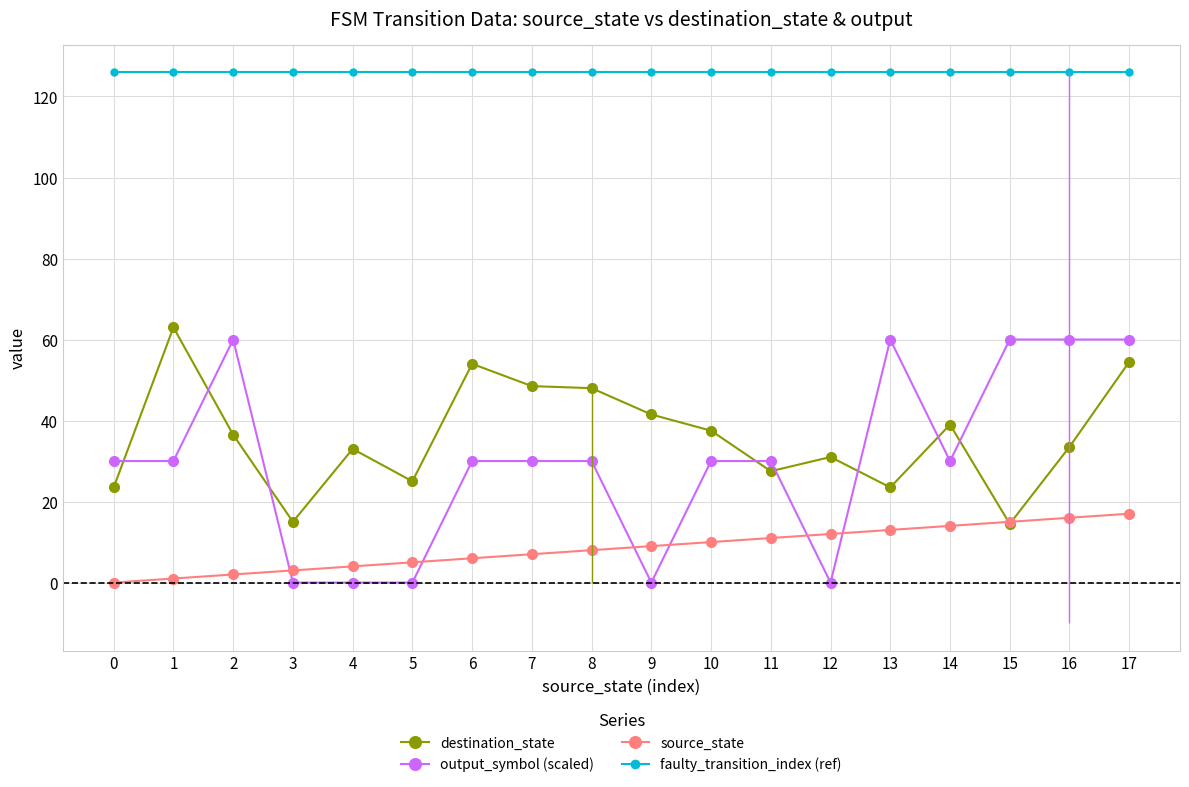

At 15, list the series in order from largest to smallest.

faulty_transition_index (ref), output_symbol (scaled), source_state, destination_state